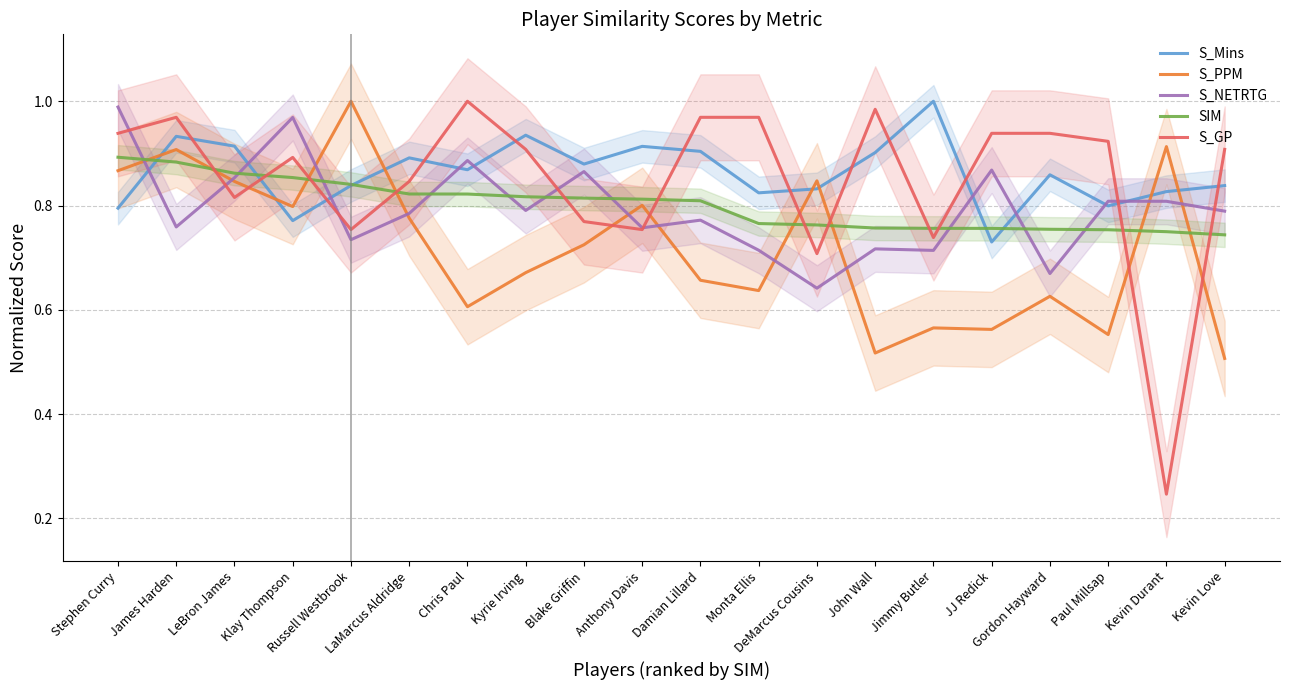

Which series has the largest range (max minus min)?

S_GP